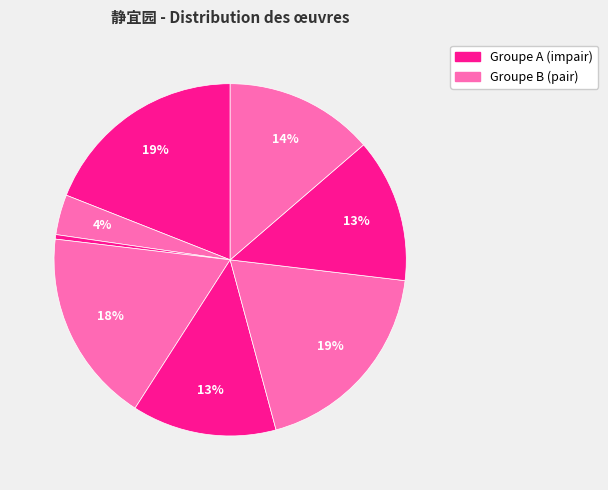

Count the number of slices in the pie.

8